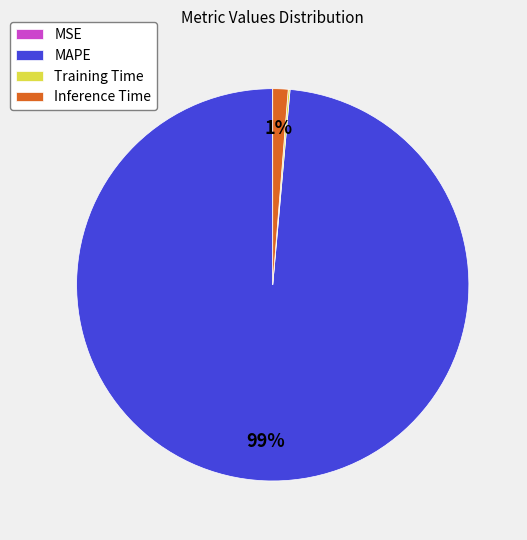

To the nearest percent, what is the average slice percentage?

25%